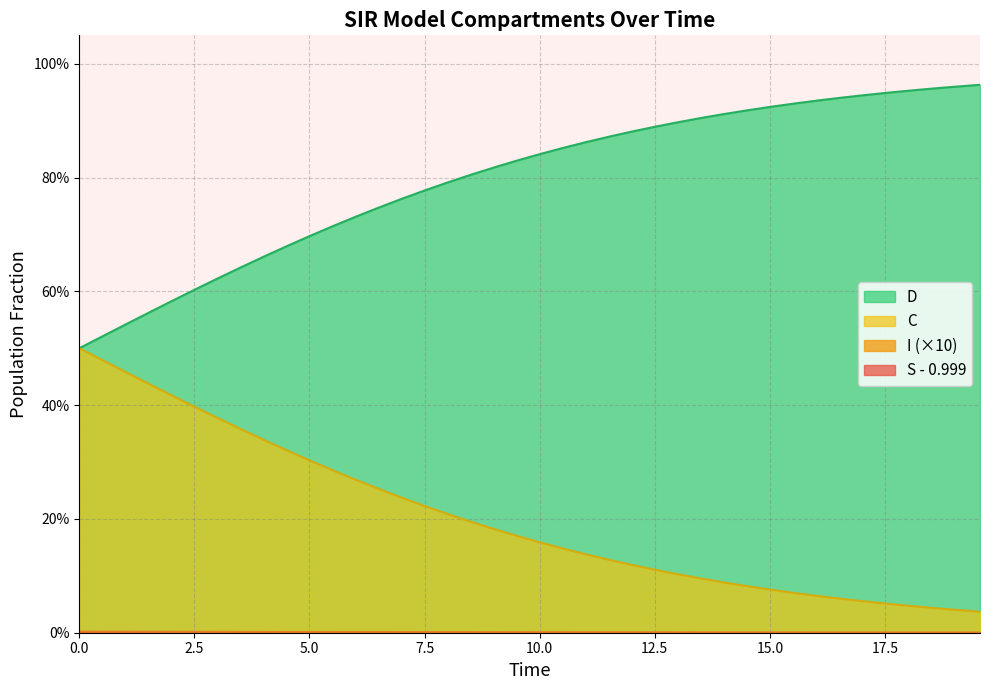

What is the value of the C point at the 31st from the left?

0.1